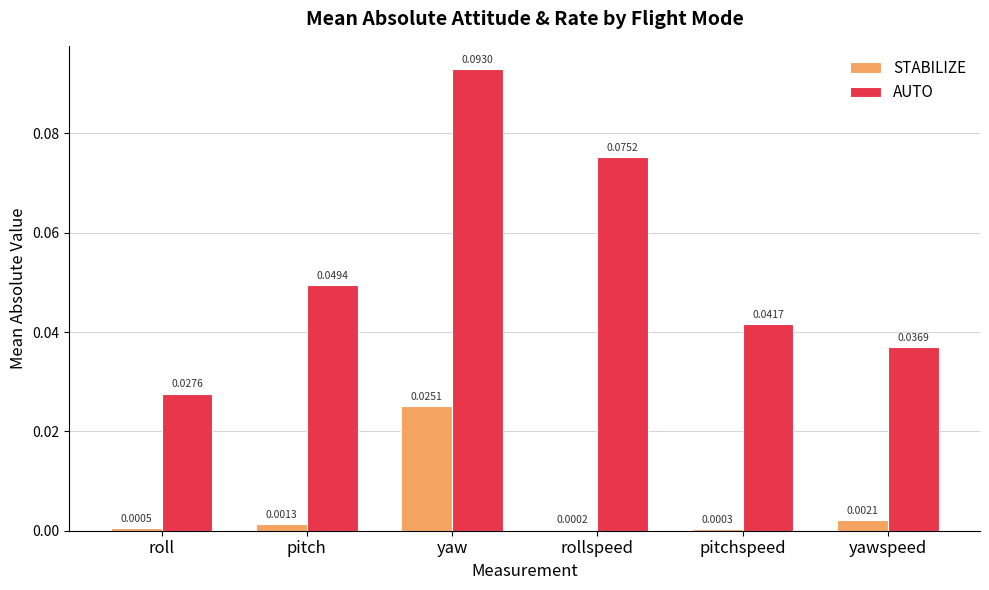

How many data points does each series have?

6